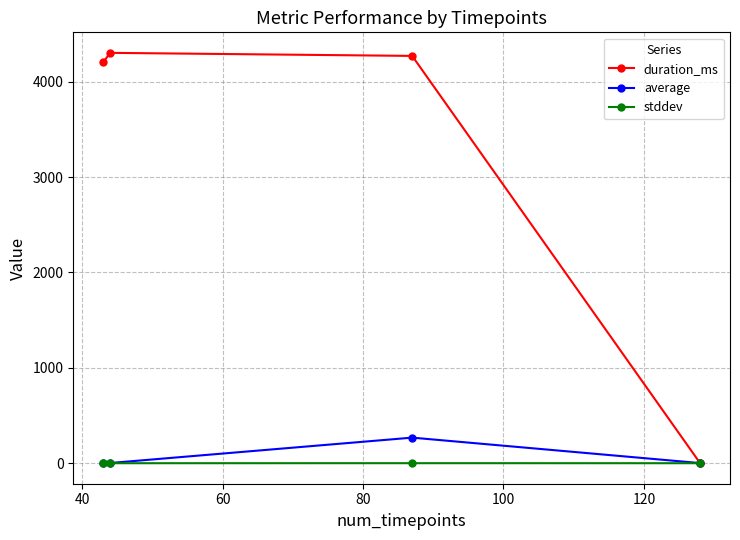

Which series has the largest total across all categories?

duration_ms